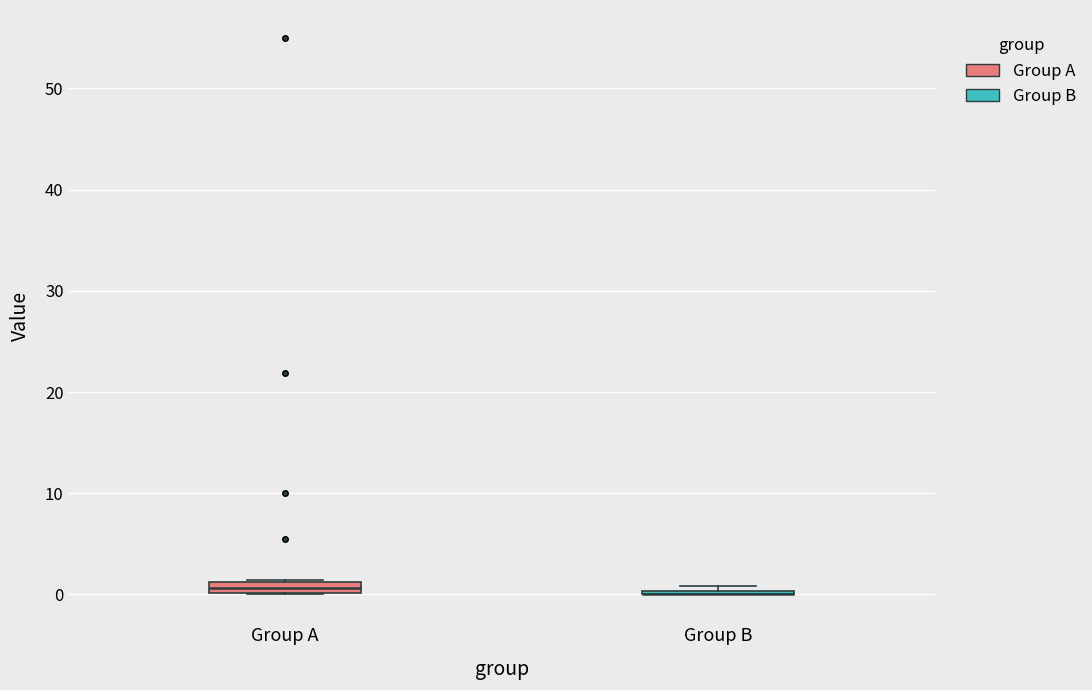

Where is the upper edge of the box for Group A on the y-axis? The values are not printed on the chart, so give them approximately, as read against the axis.

1